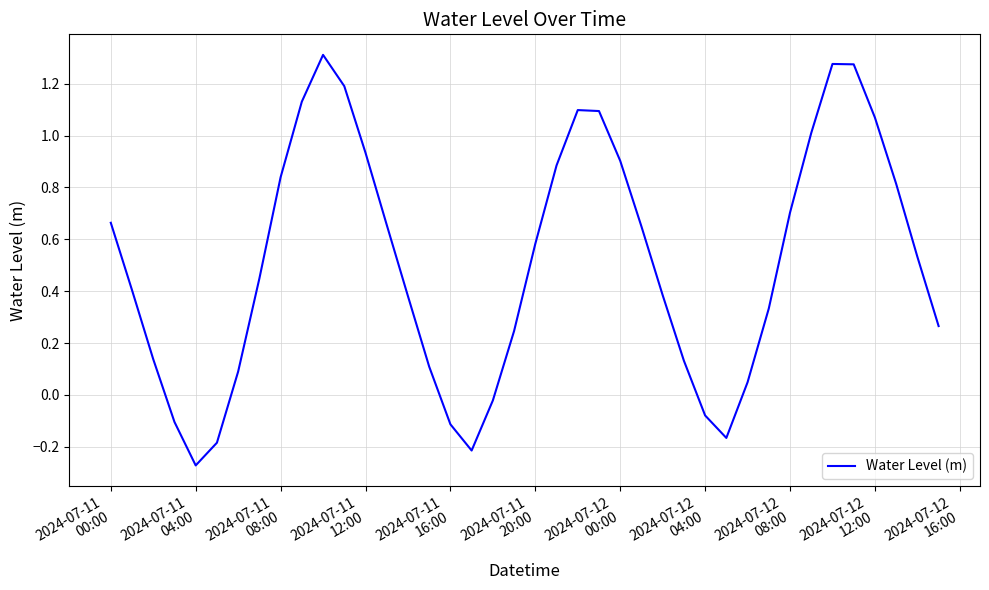

What is the greatest value displayed?

1.3